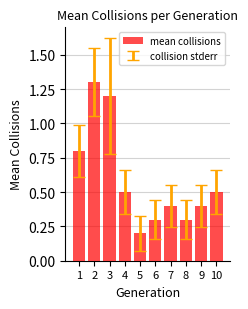

Reading left to right, what are all the values shown in this chart?

1=0.8	2=1.3	3=1.2	4=0.5	5=0.2	6=0.3	7=0.4	8=0.3	9=0.4	10=0.5